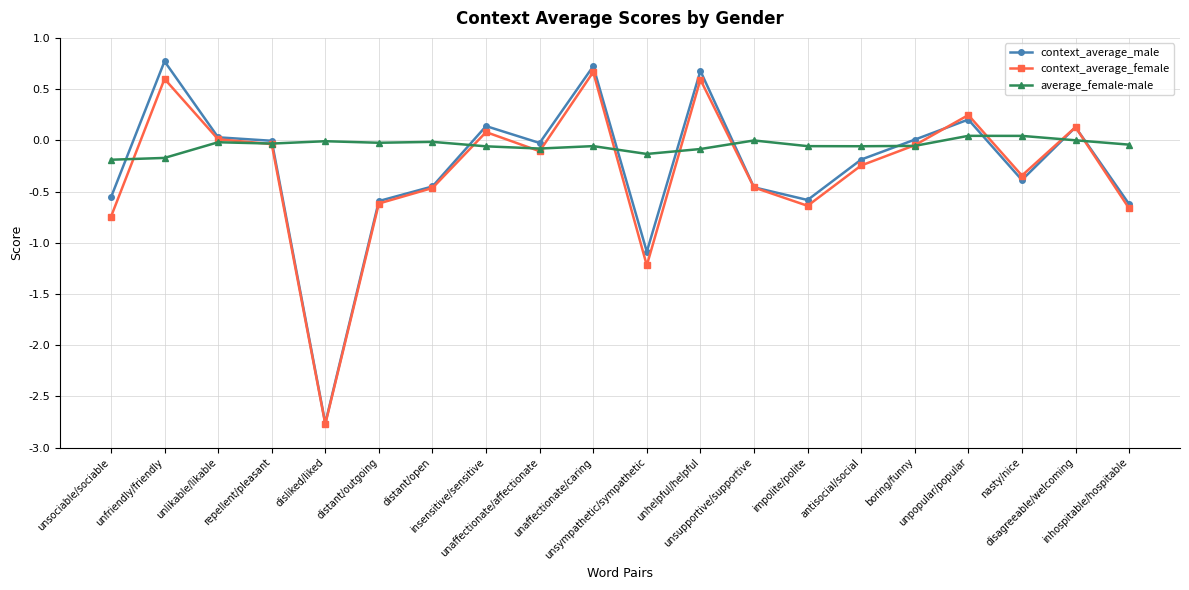

After their last crossing, which series has the higher values: context_average_female or context_average_male?

context_average_male